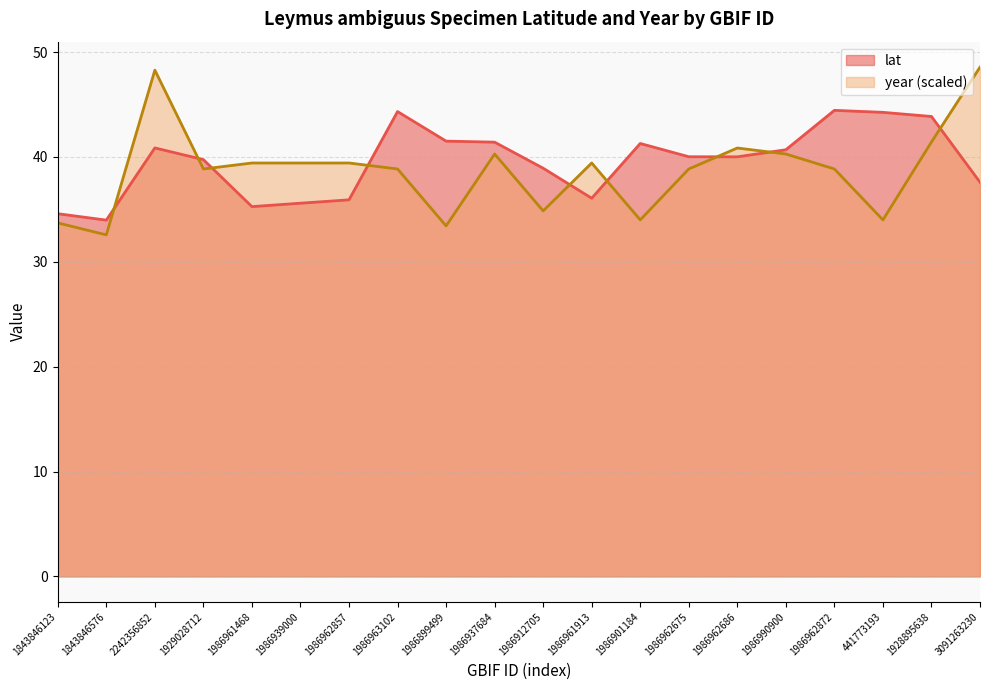

What is the difference between the lat values at 1986939000 and 441773193?

8.7